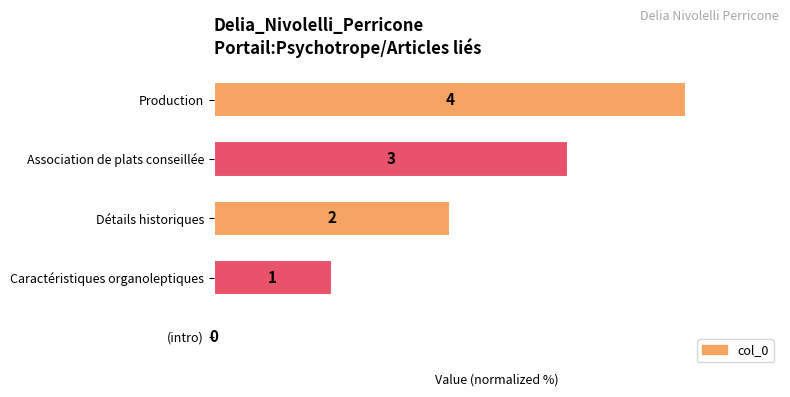

Are the bars horizontal?

Yes